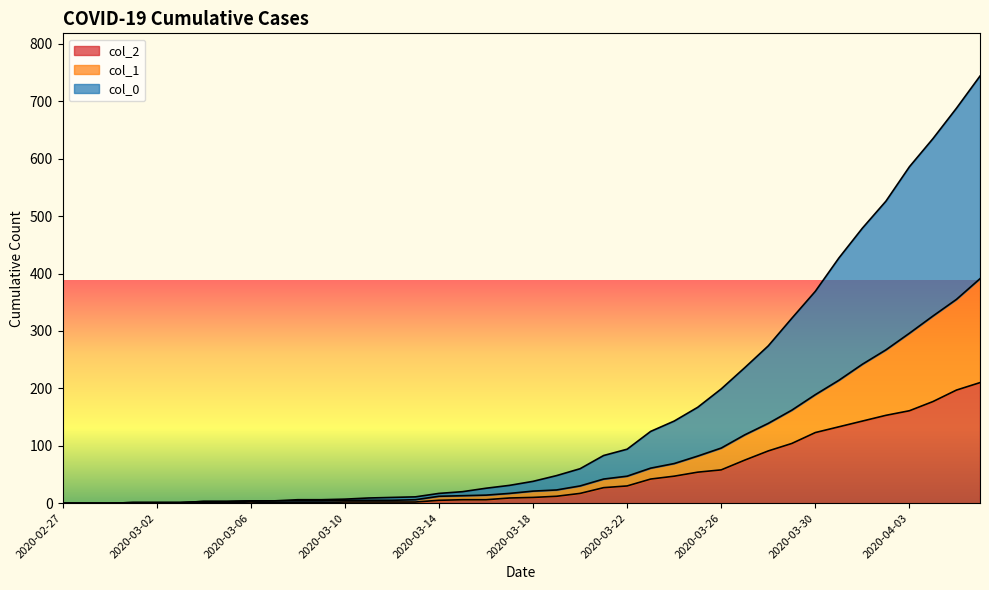

What is the average value of the col_1 series?

82